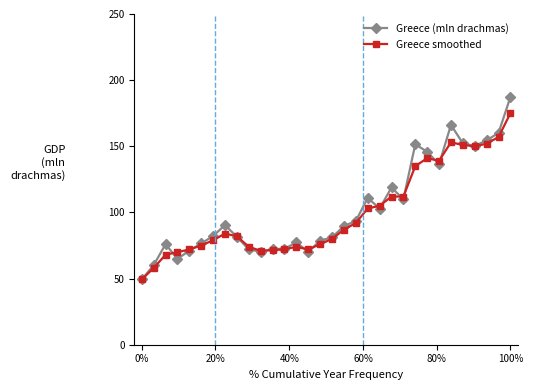

List the series in order of their peak value, lowest first.

Greece smoothed, Greece (mln drachmas)